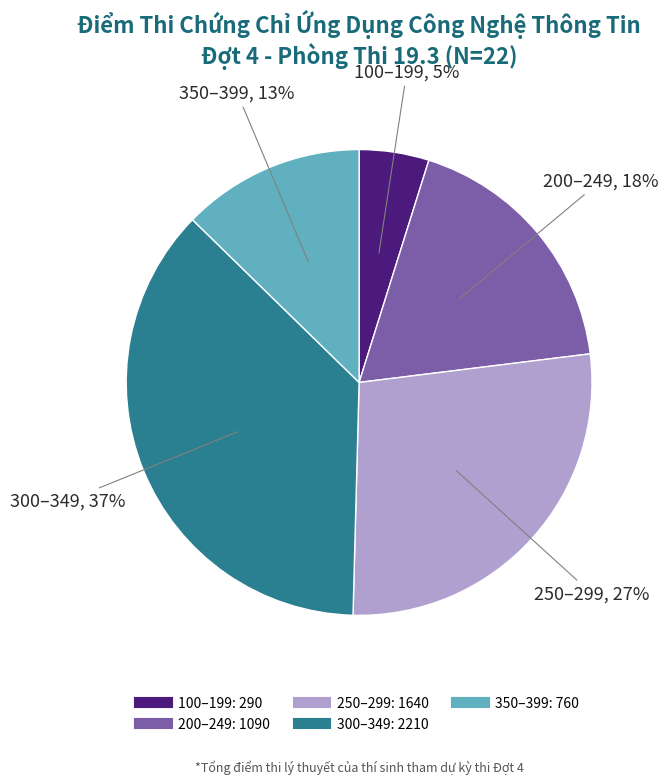

Is there a majority slice in this chart?

No